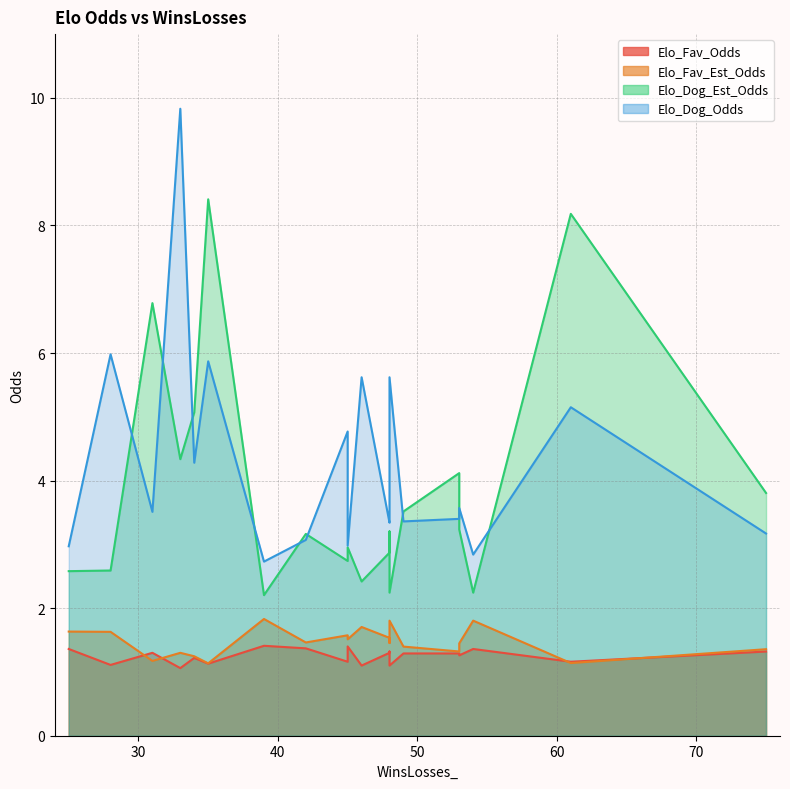

At 48, list the series in order from largest to smallest.

Elo_Dog_Odds, Elo_Dog_Est_Odds, Elo_Fav_Est_Odds, Elo_Fav_Odds